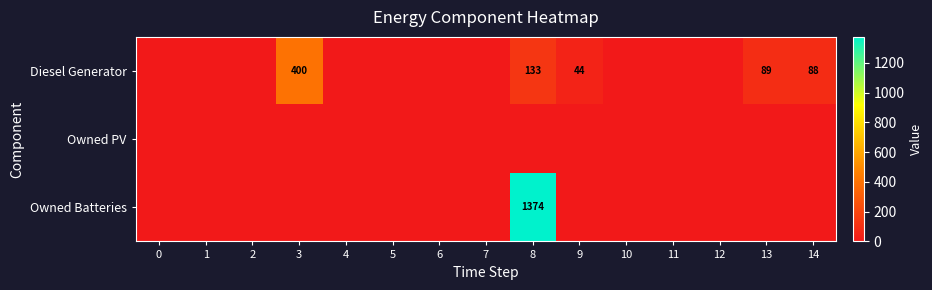

Rank the series by their maximum value, from highest to lowest.

Owned Batteries, Diesel Generator, Owned PV